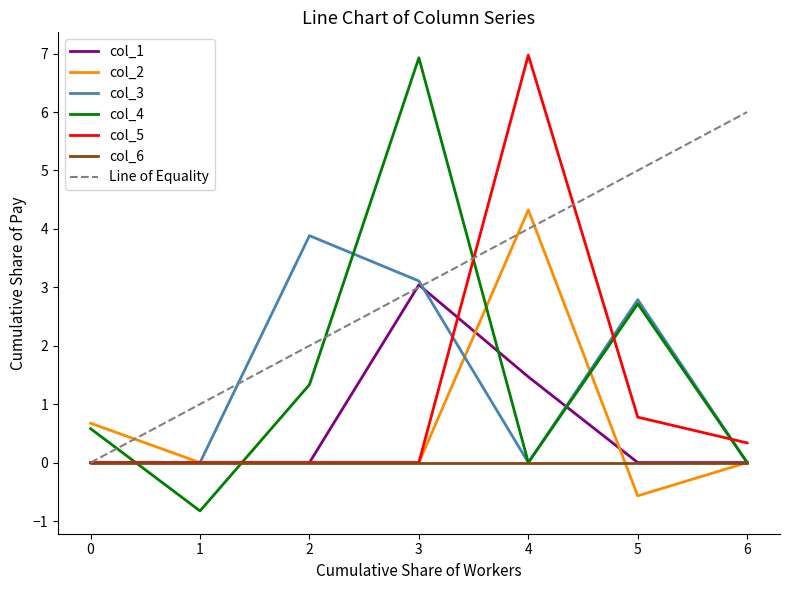

What is the lowest value of the col_4 series?

-0.8